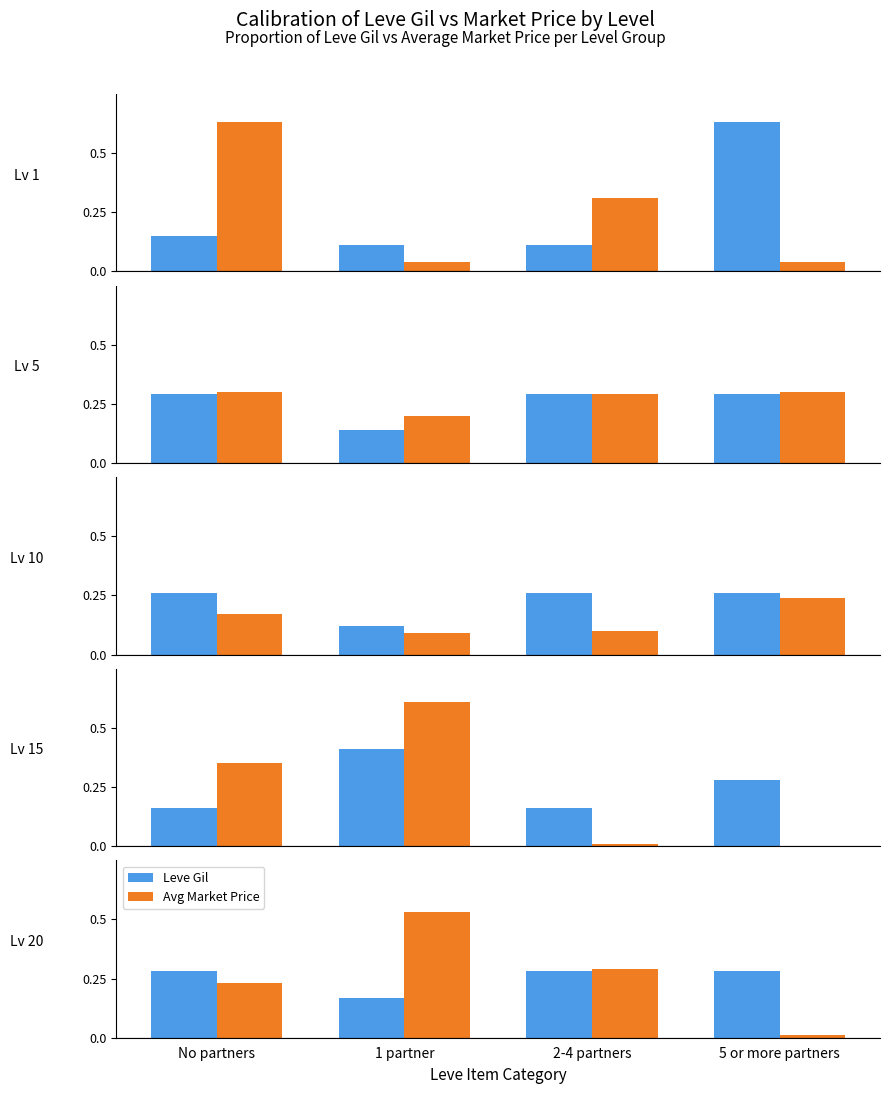

What is the average value of the Avg Market Price series?

0.3